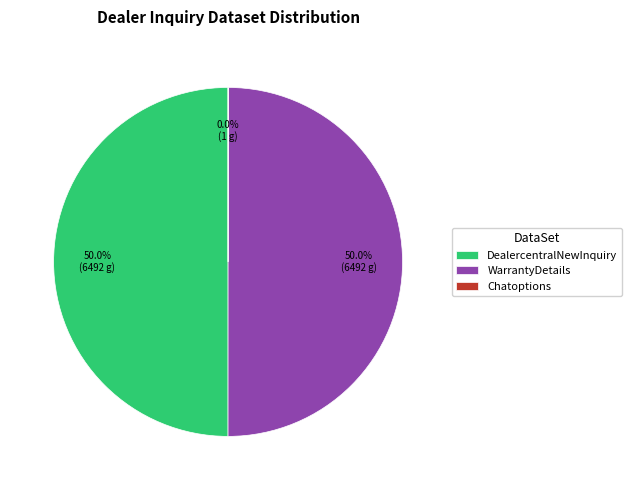

What percentage is NOT represented by WarrantyDetails?

50.0%